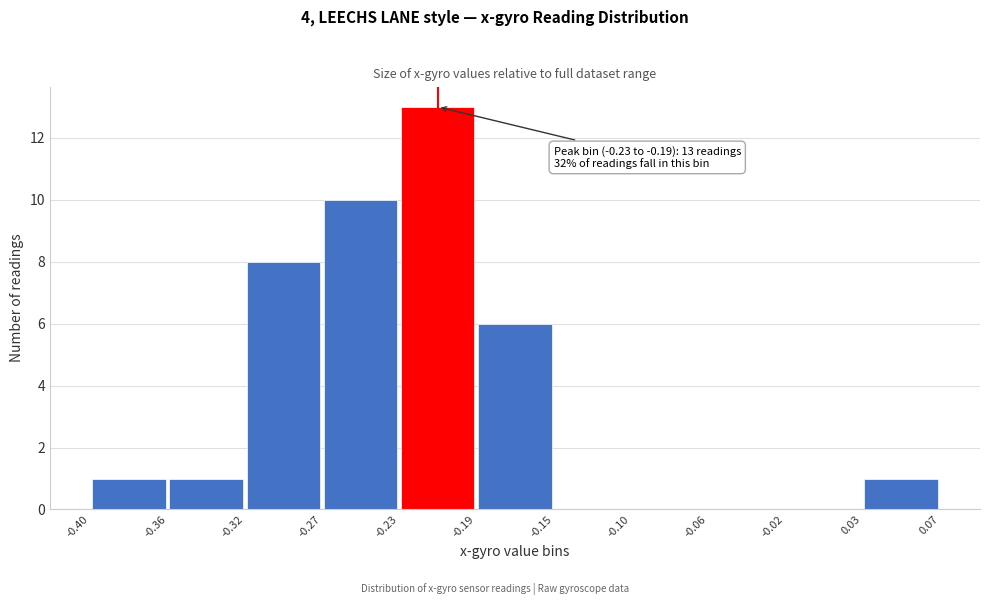

Which range on the x-axis has the tallest bar?

-0.23 to -0.19